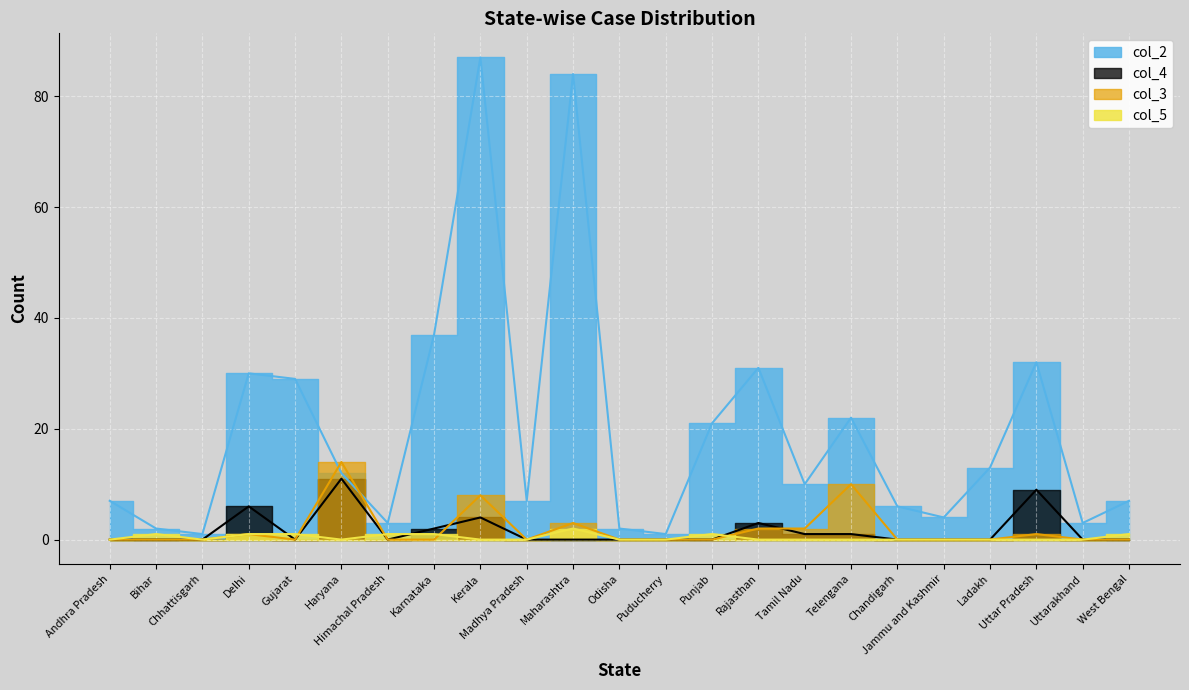

Where is the first local maximum for col_4?

Delhi